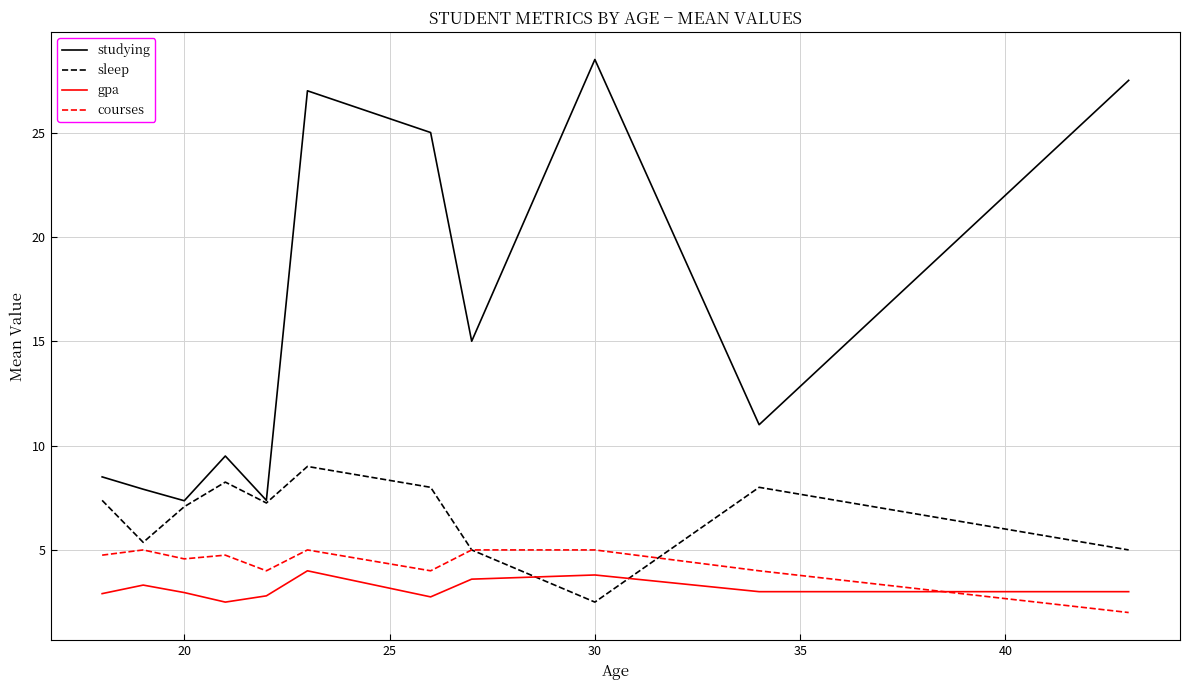

What is the highest value of the gpa series?

4.0